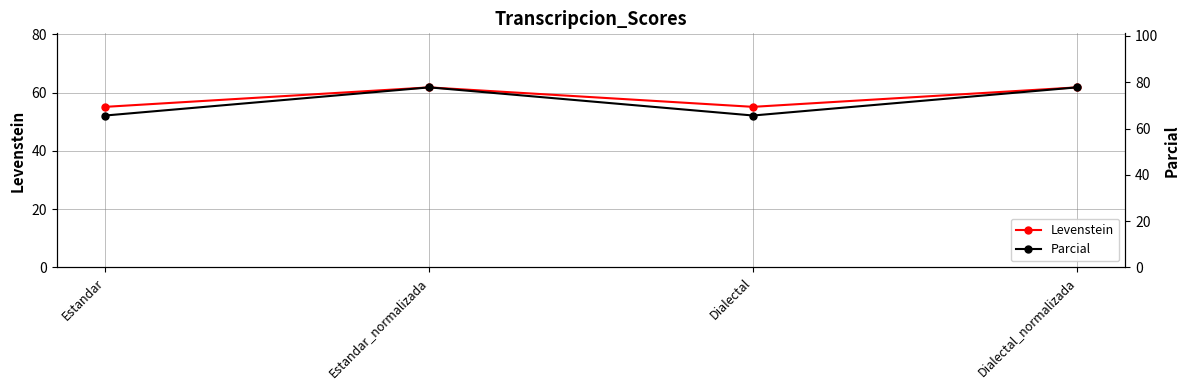

How many values in the Parcial series are below 77?

2